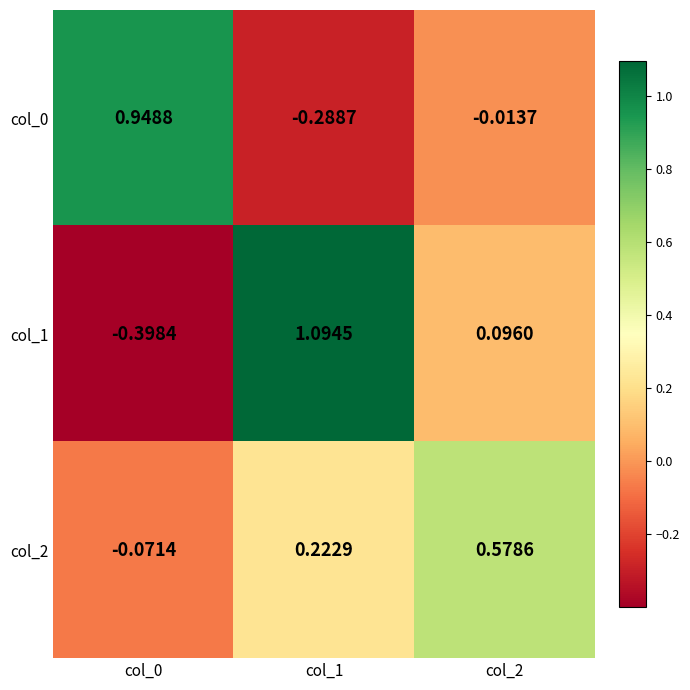

Is the value of col_0 at col_0 greater than the value of col_1 at col_1?

No